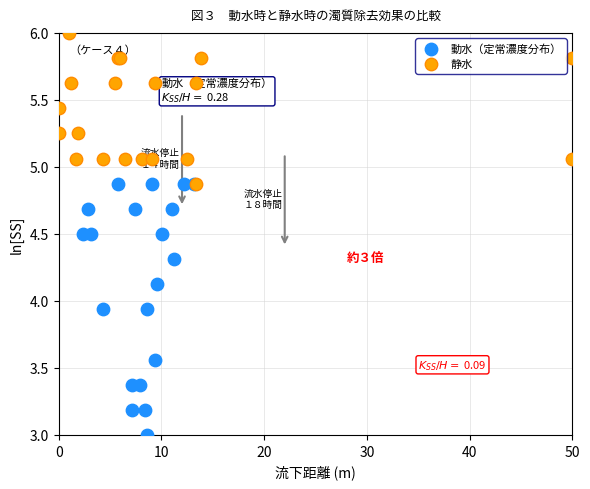

Which series reaches the maximum Y coordinate?

静水